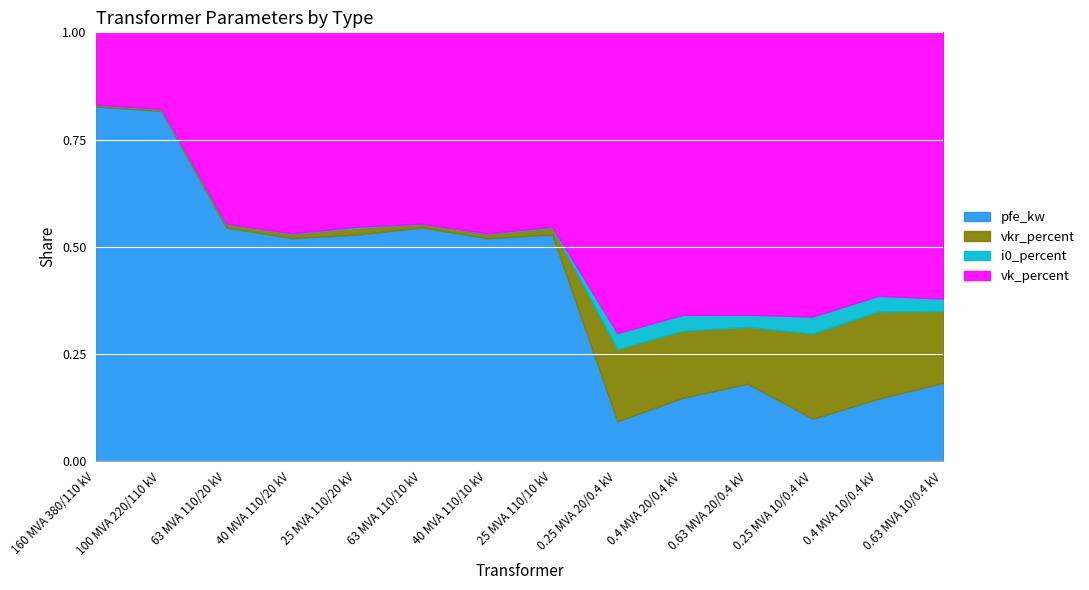

What is the label of the 1st point from the right?

0.63 MVA 10/0.4 kV